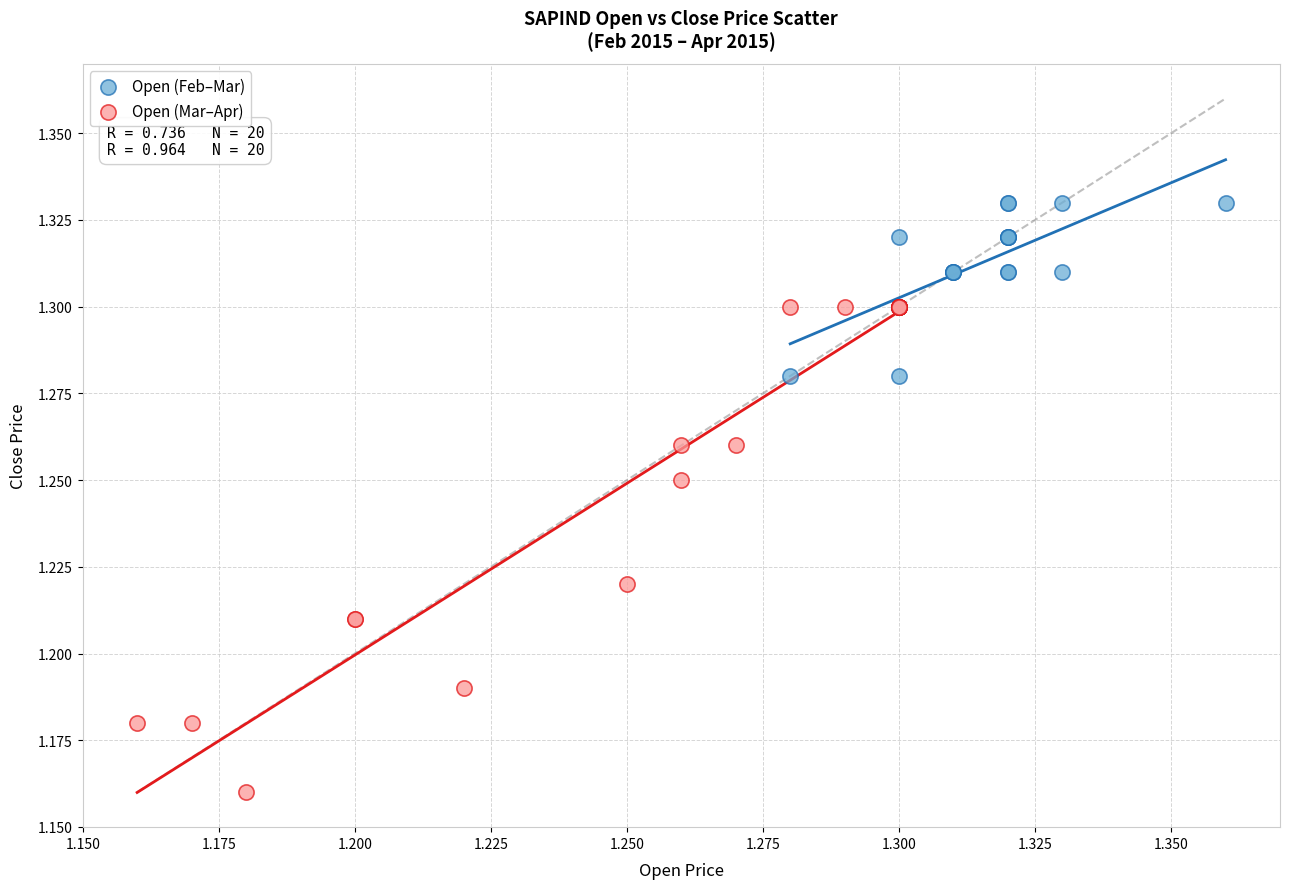

Which series contains the highest Y value?

Open (Feb–Mar)